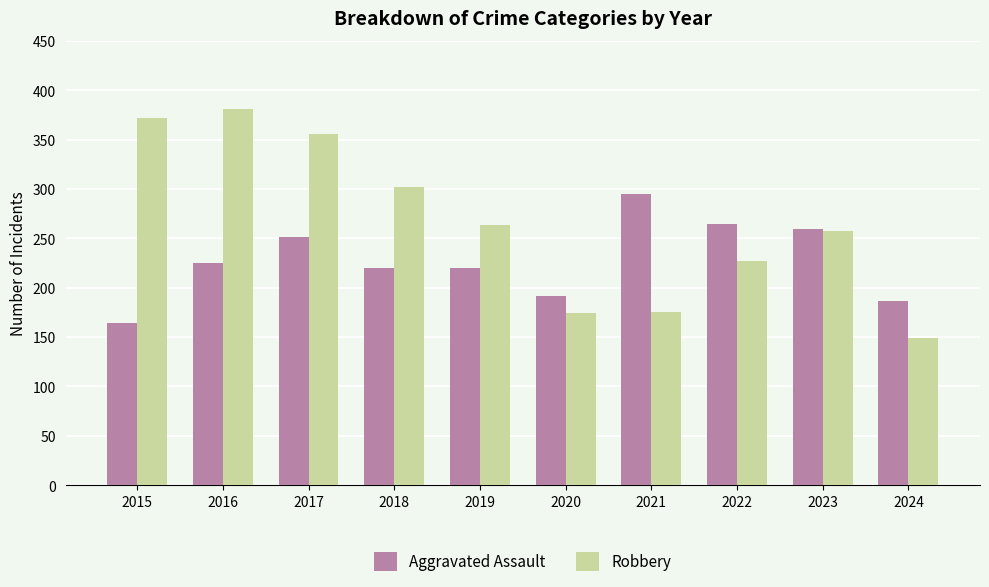

Are the bars grouped side by side (vs. stacked)?

Yes